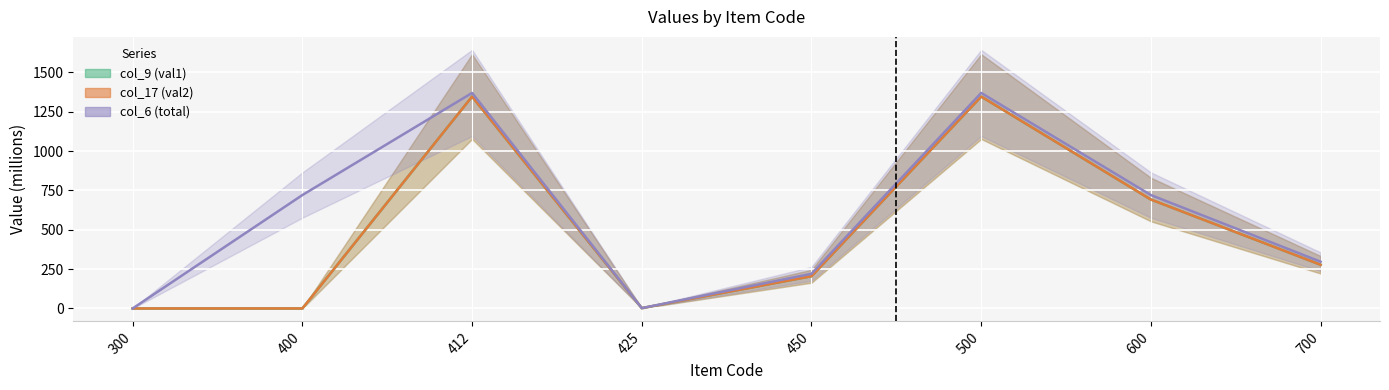

True or false: col_17 (val2) has a value of 204.8 at 450.

True